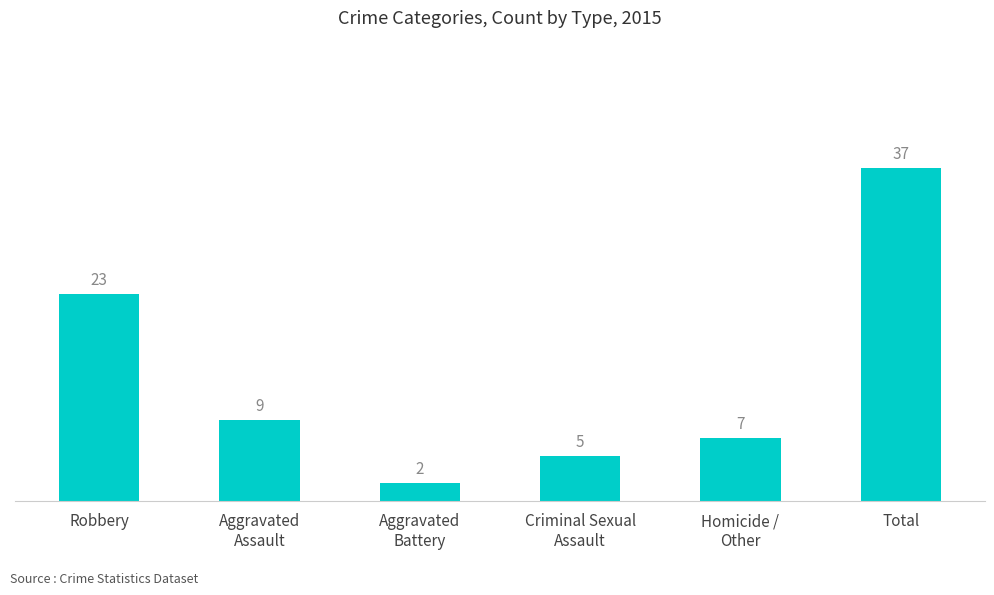

List the labels in order of value, largest first.

Total, Robbery, Aggravated
Assault, Homicide /
Other, Criminal Sexual
Assault, Aggravated
Battery